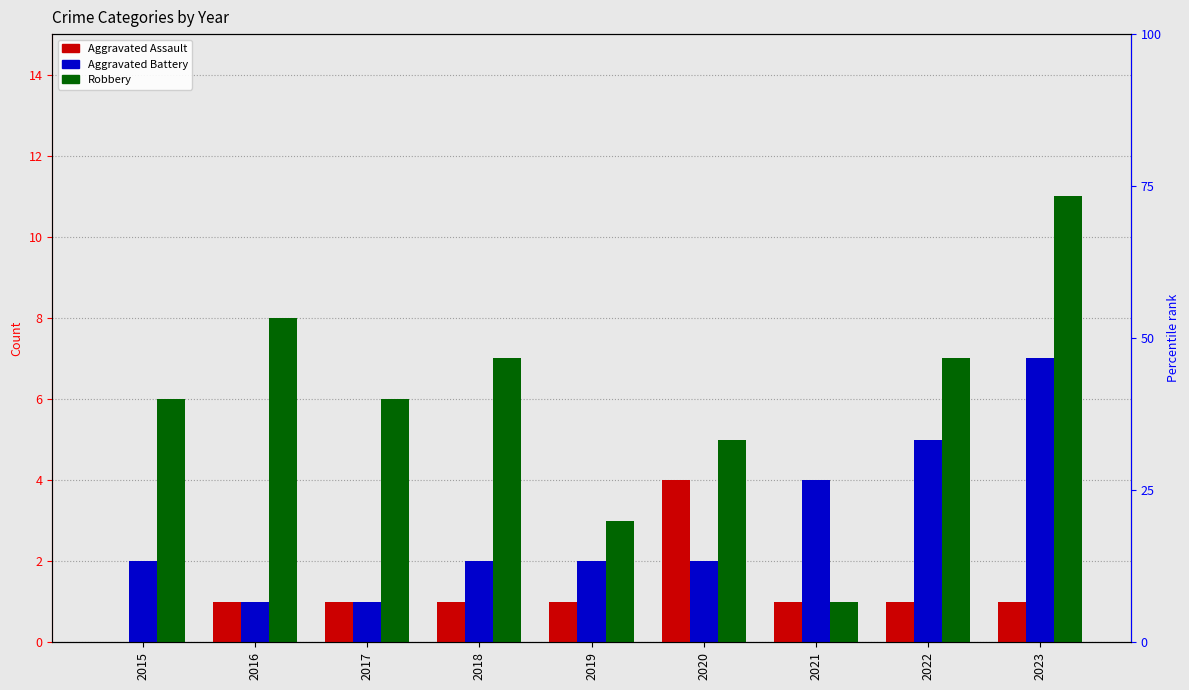

What are all the series names shown in the legend?

Aggravated Assault, Aggravated Battery, Robbery